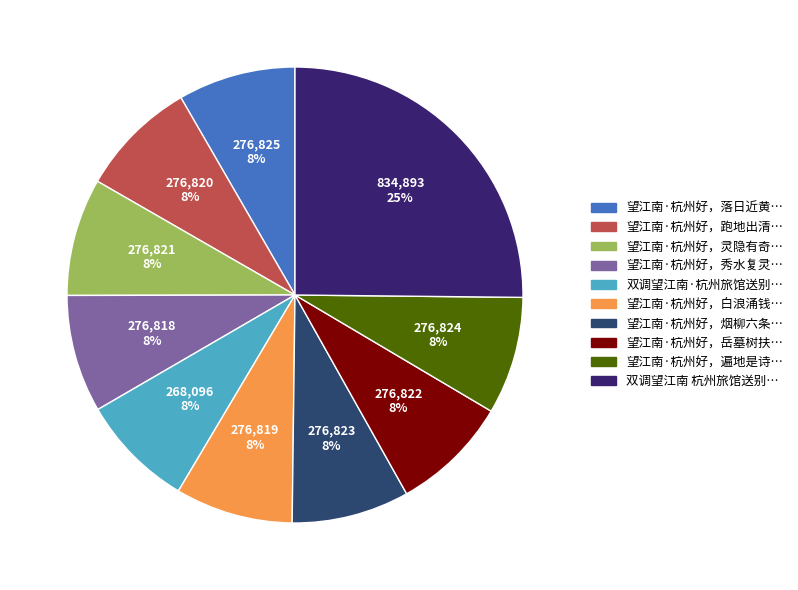

Does any single category account for the majority?

No